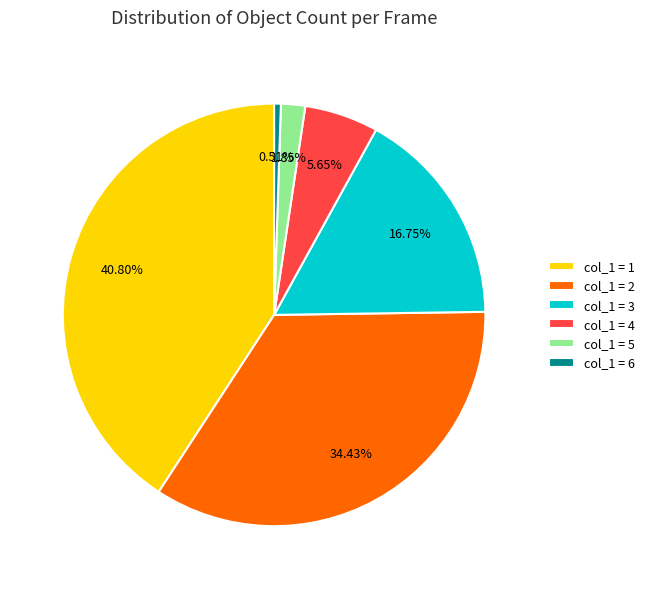

How many slices are in this pie chart?

6